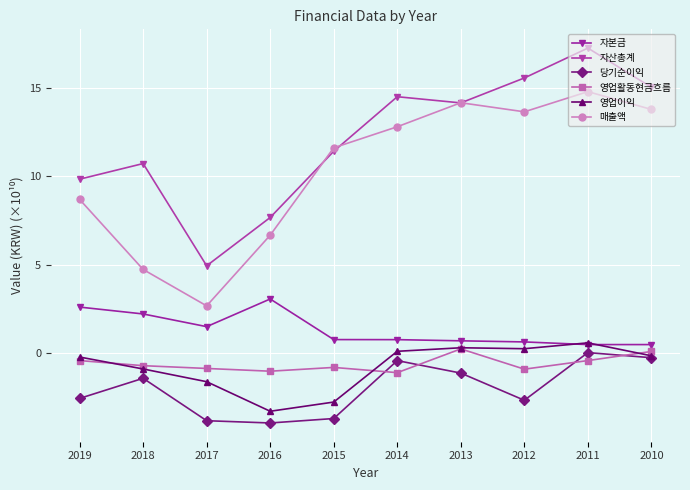

Reading left to right, extract all data points from this chart.

자본금: 2019=2.6	2018=2.2	2017=1.5	2016=3.1	2015=0.8	2014=0.8	2013=0.7	2012=0.7	2011=0.5	2010=0.5
자산총계: 2019=9.8	2018=10.7	2017=4.9	2016=7.7	2015=11.4	2014=14.5	2013=14.1	2012=15.5	2011=17.2	2010=15.0
당기순이익: 2019=-2.5	2018=-1.4	2017=-3.8	2016=-3.9	2015=-3.7	2014=-0.4	2013=-1.1	2012=-2.6	2011=0.0	2010=-0.2
영업활동현금흐름: 2019=-0.4	2018=-0.7	2017=-0.8	2016=-1.0	2015=-0.8	2014=-1.1	2013=0.3	2012=-0.9	2011=-0.4	2010=0.1
영업이익: 2019=-0.2	2018=-0.9	2017=-1.6	2016=-3.3	2015=-2.7	2014=0.1	2013=0.3	2012=0.3	2011=0.6	2010=-0.1
매출액: 2019=8.7	2018=4.7	2017=2.7	2016=6.7	2015=11.6	2014=12.8	2013=14.1	2012=13.6	2011=14.8	2010=13.8